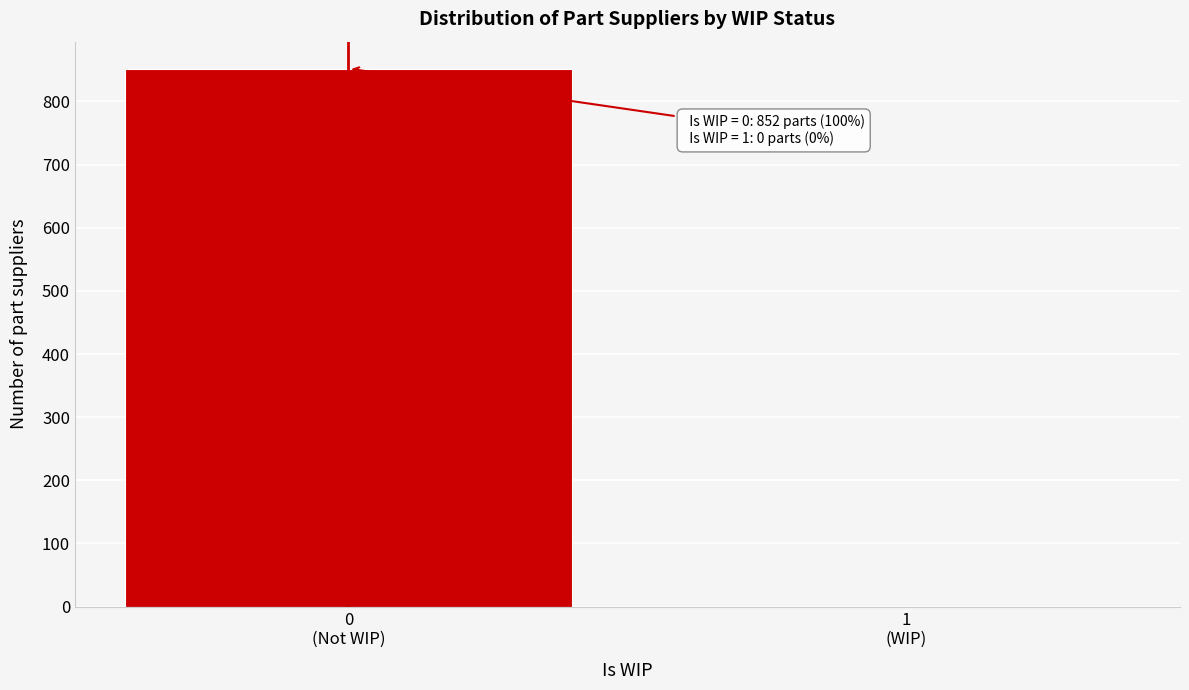

What is the sum of all values?

852